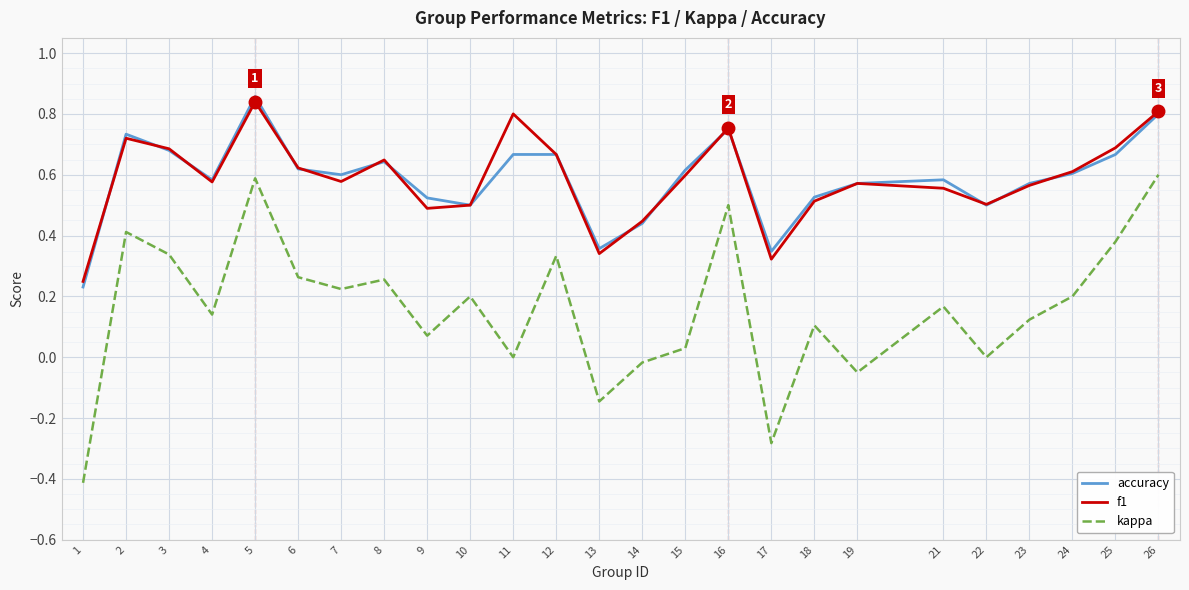

What is the difference between the maximum and minimum values in the kappa series?

1.0